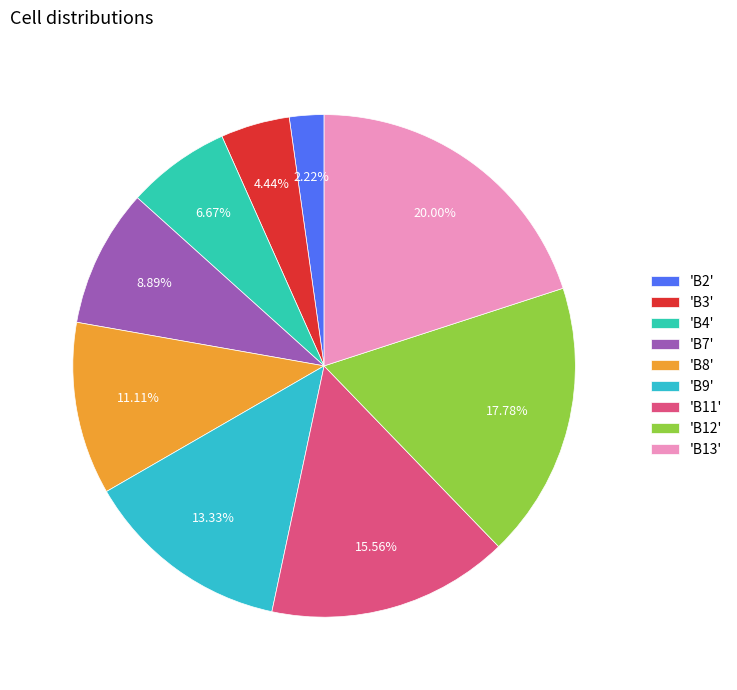

Which category has the biggest portion of the pie?

'B13'